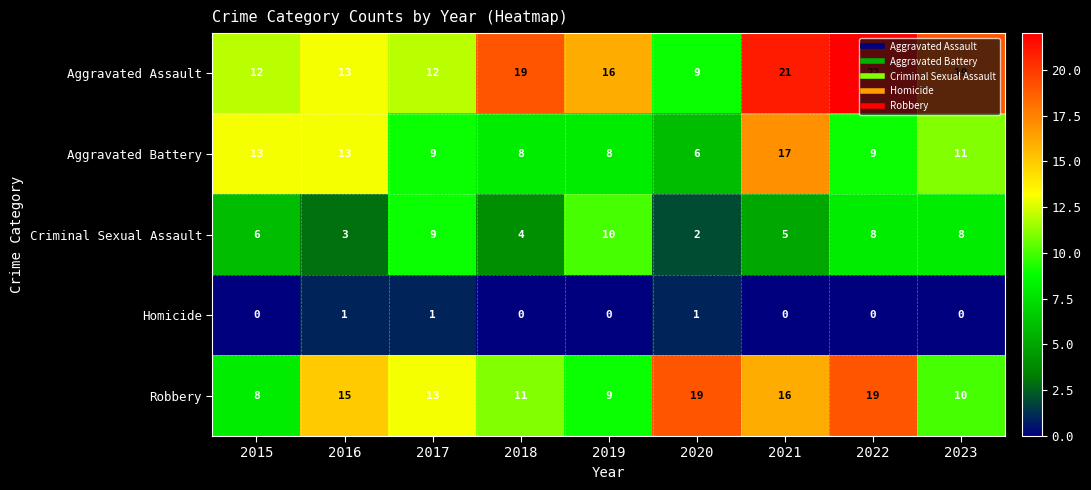

Count the Criminal Sexual Assault values in the range 4 to 8.

5